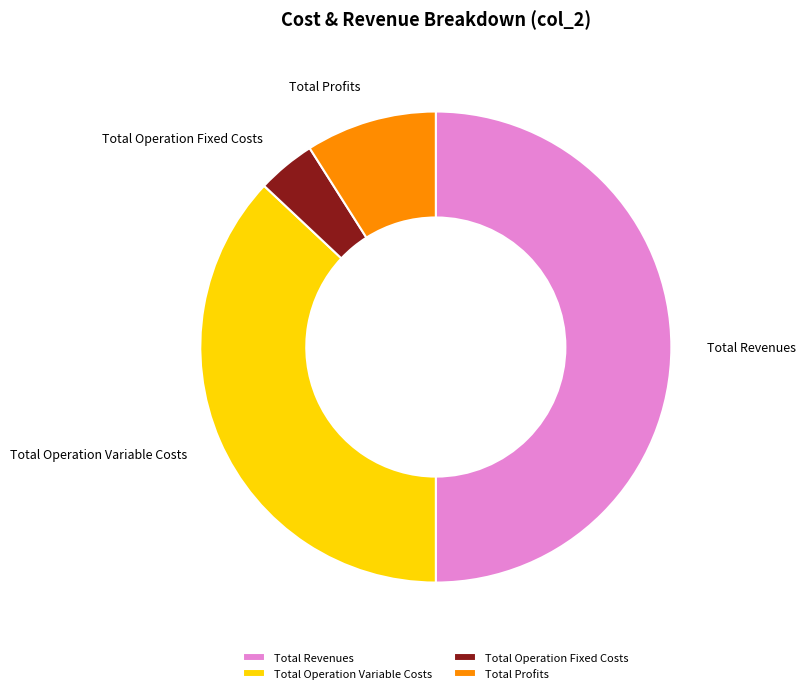

Which slice is the smallest?

Total Operation Fixed Costs